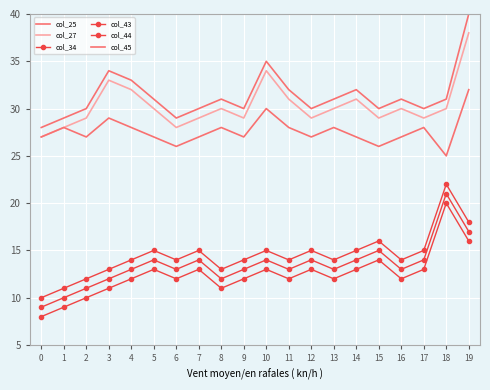

At 10, list the series in order from smallest to largest.

col_44, col_43, col_34, col_45, col_27, col_25